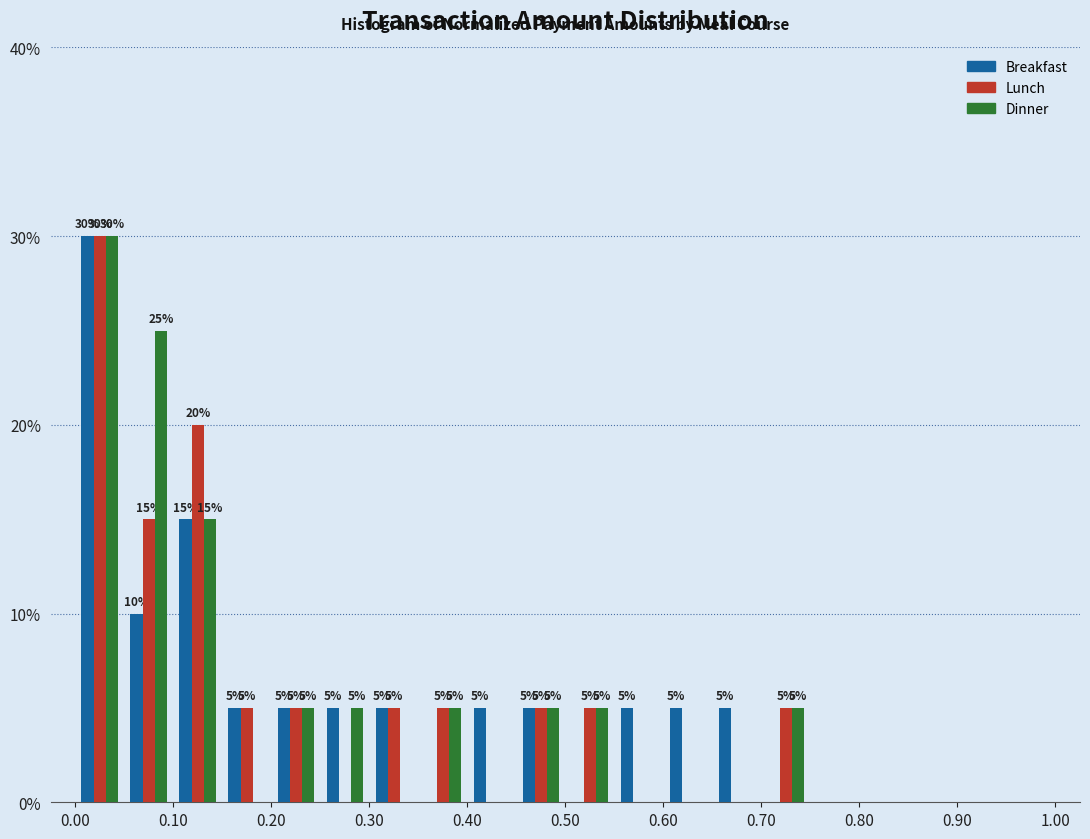

In the Breakfast series, which range on the x-axis has the tallest bar?

0.00 to 0.05